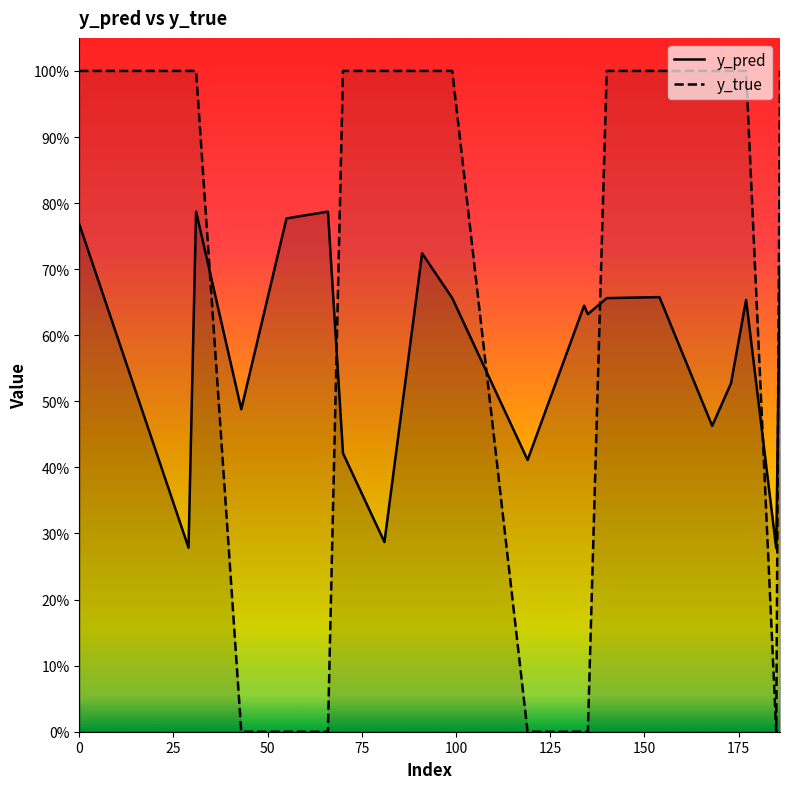

Is it true that y_true equals 0.5 at 70?

False